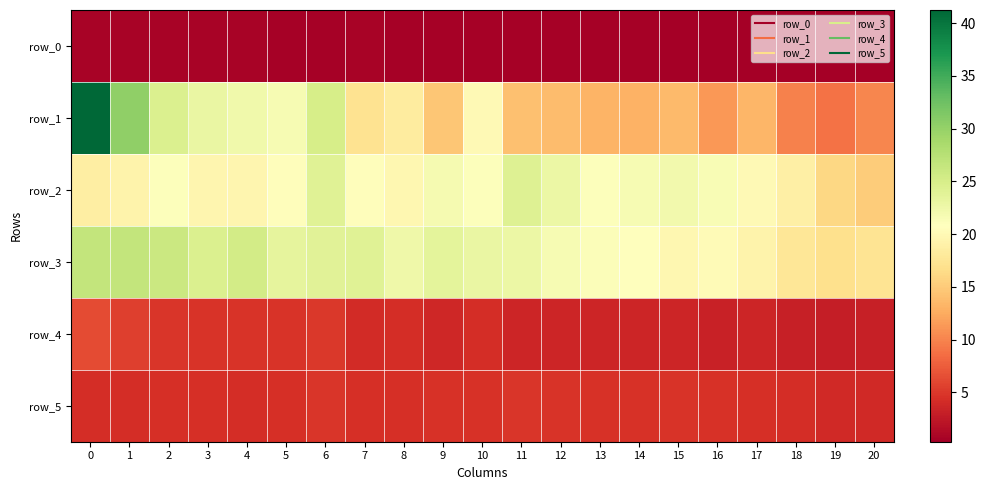

List the series in order of their peak value, lowest first.

row_0, row_5, row_4, row_2, row_3, row_1